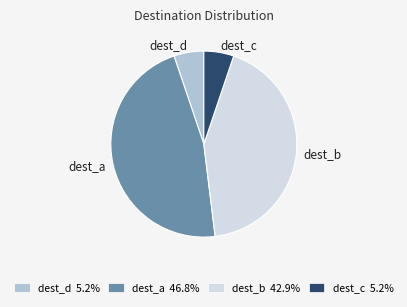

Does any single category account for the majority?

No